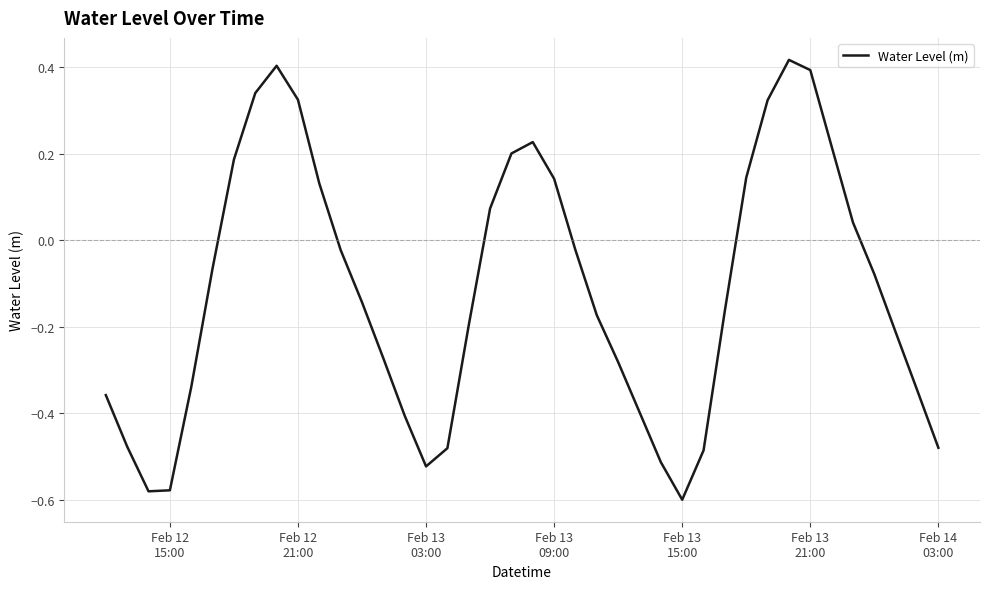

What is the difference between the maximum and minimum values?

1.0